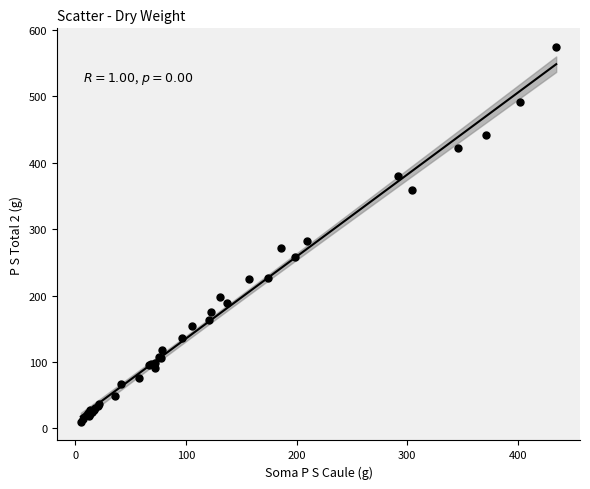

What Y value in the scatter plot is closest to 292?

282.6